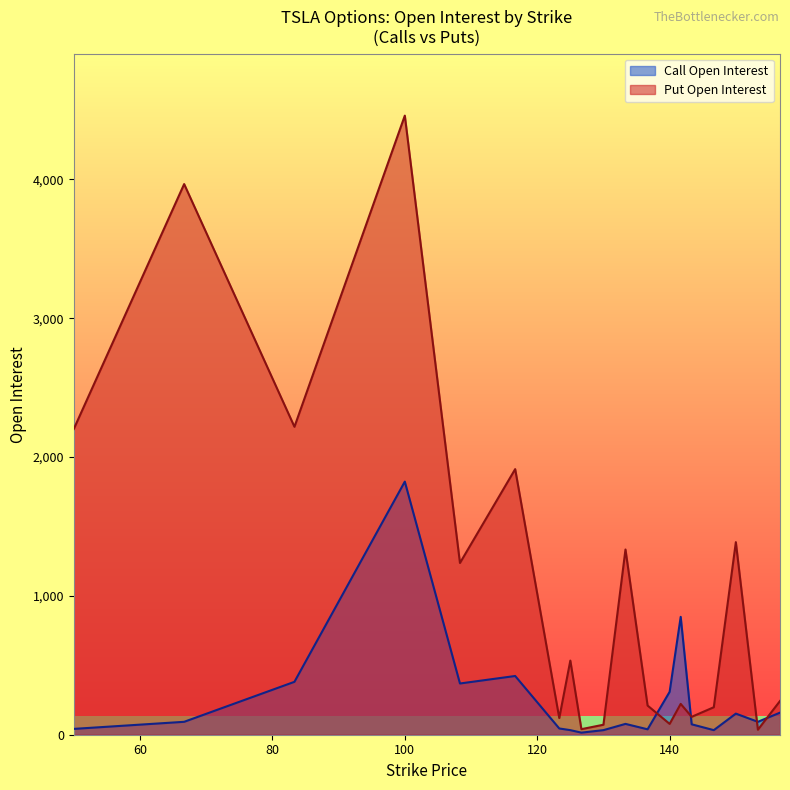

How many interior local peaks does the Call Open Interest series have?

5